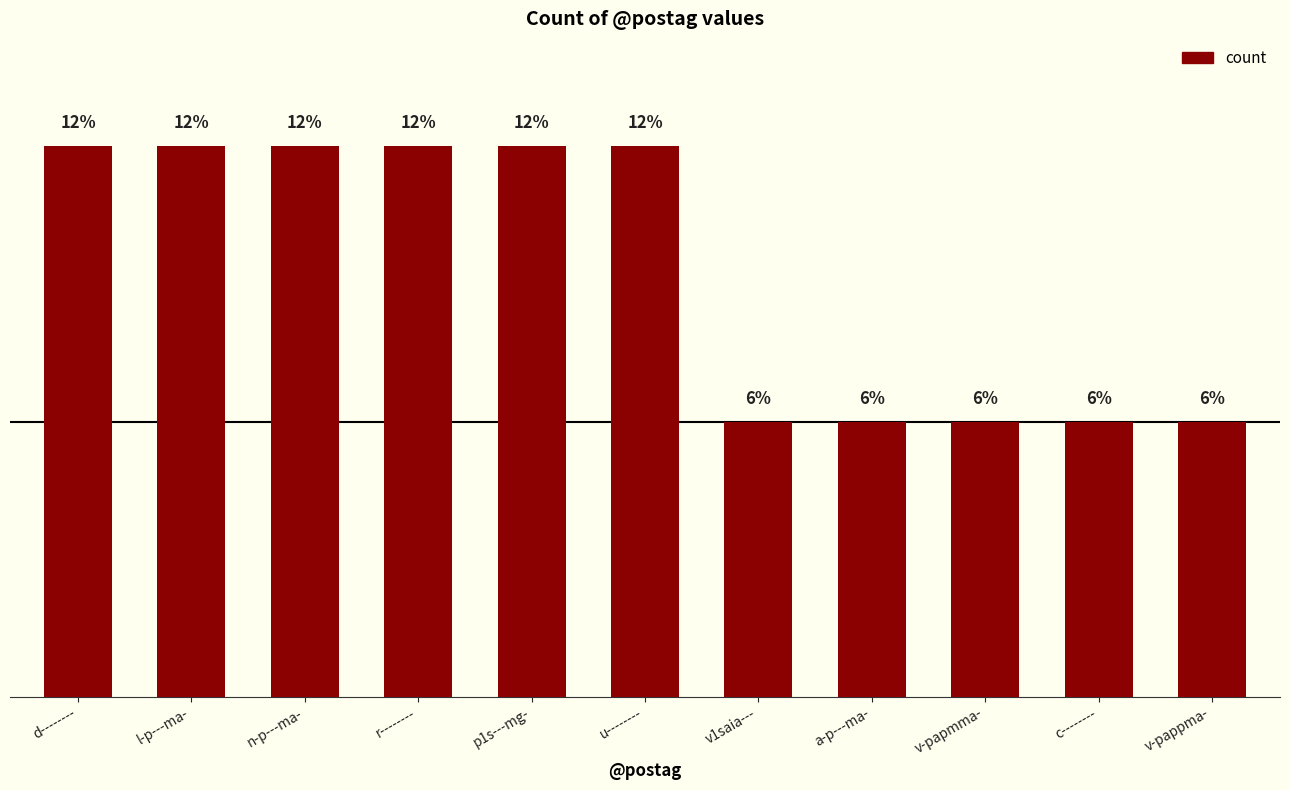

Does the chart contain any negative values?

No